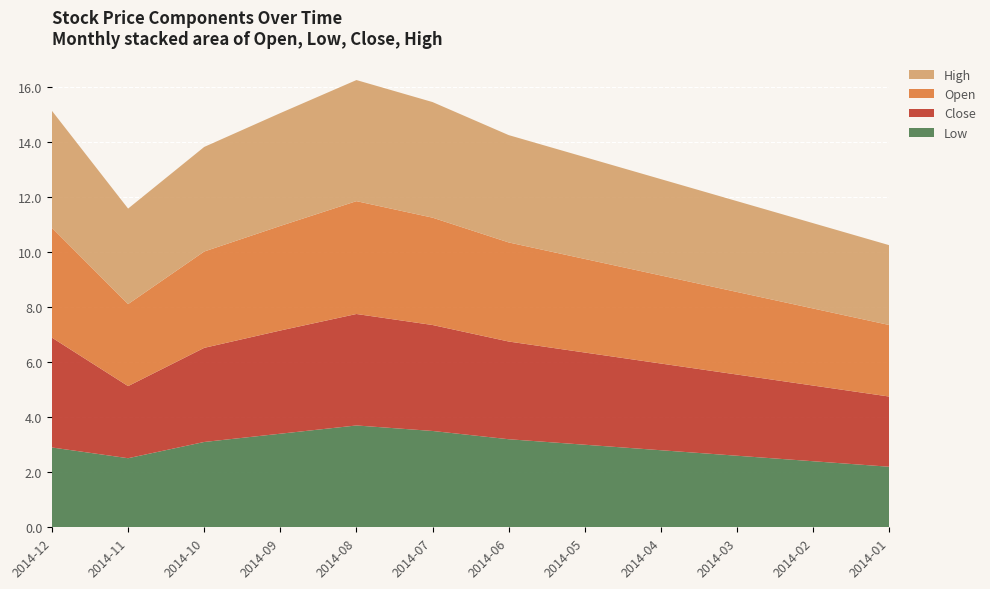

Reading left to right, what are all the values shown in this chart?

Open: 2014-12=4.0	2014-11=3.0	2014-10=3.5	2014-09=3.8	2014-08=4.1	2014-07=3.9	2014-06=3.6	2014-05=3.4	2014-04=3.2	2014-03=3.0	2014-02=2.8	2014-01=2.6
Low: 2014-12=2.9	2014-11=2.5	2014-10=3.1	2014-09=3.4	2014-08=3.7	2014-07=3.5	2014-06=3.2	2014-05=3.0	2014-04=2.8	2014-03=2.6	2014-02=2.4	2014-01=2.2
Close: 2014-12=4.0	2014-11=2.6	2014-10=3.4	2014-09=3.8	2014-08=4.0	2014-07=3.9	2014-06=3.5	2014-05=3.4	2014-04=3.1	2014-03=3.0	2014-02=2.8	2014-01=2.5
High: 2014-12=4.2	2014-11=3.5	2014-10=3.8	2014-09=4.1	2014-08=4.4	2014-07=4.2	2014-06=3.9	2014-05=3.7	2014-04=3.5	2014-03=3.3	2014-02=3.1	2014-01=2.9